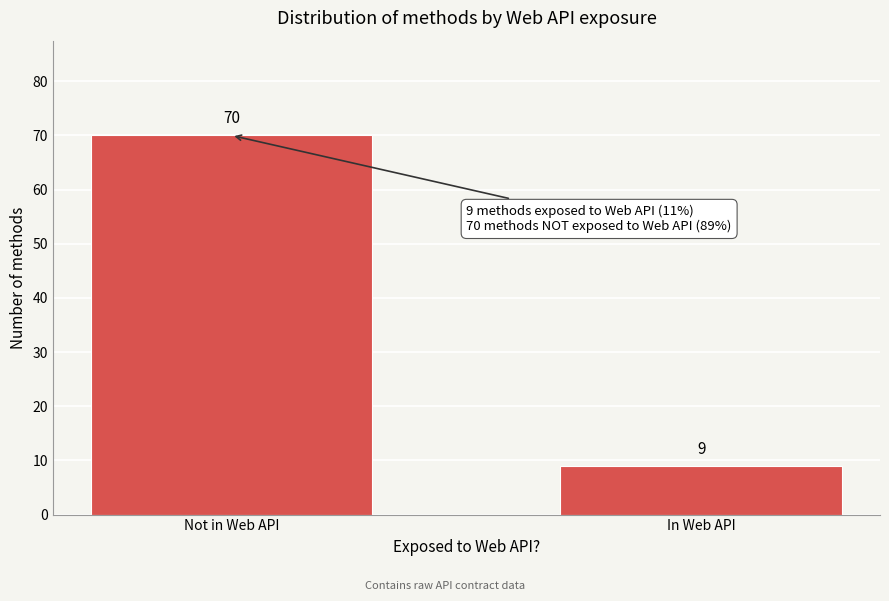

Reading left to right, list all the values displayed in this chart.

Not in Web API=70	In Web API=9